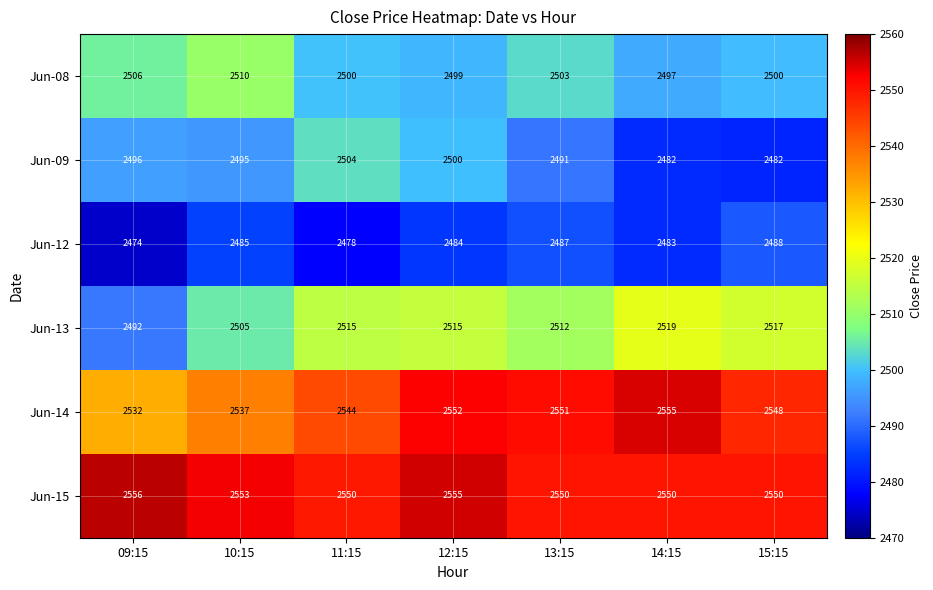

True or false: Jun-08 has a value of 3314 at 12:15.

False